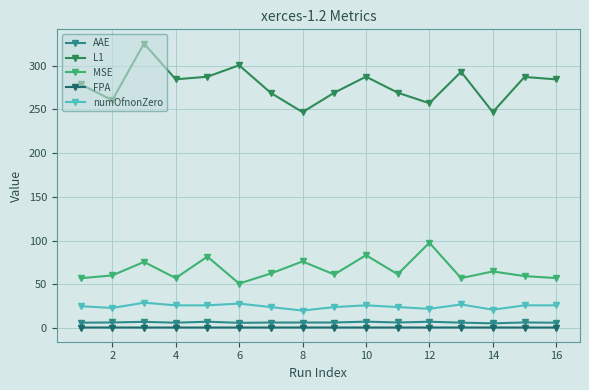

What are all the series names shown in the legend?

AAE, L1, MSE, FPA, numOfnonZero